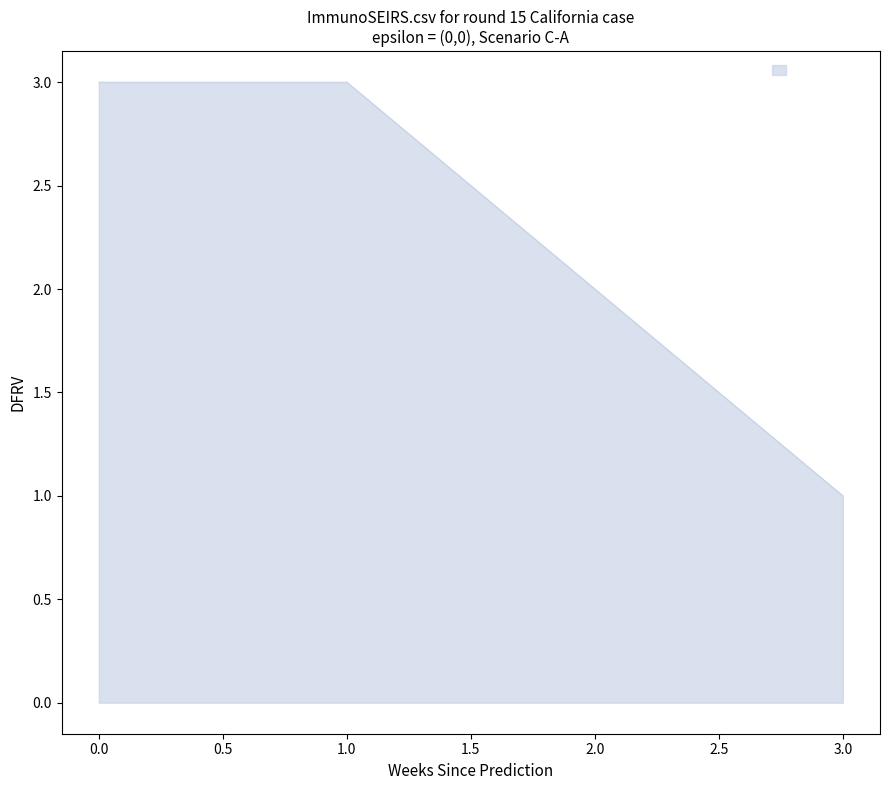

Count the values in the range 2 to 3.

3